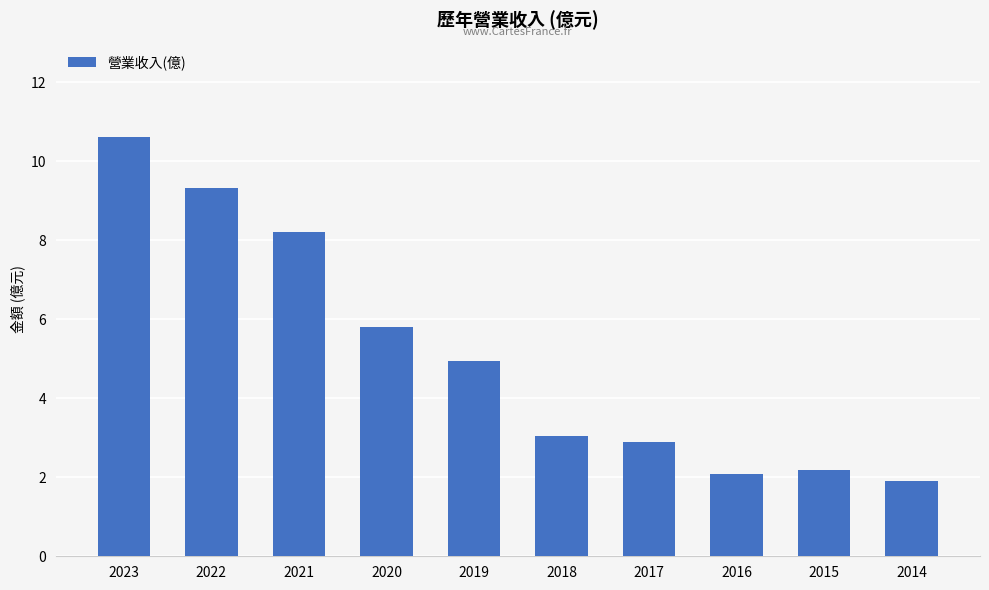

Approximately how many times larger is the value at 2018 compared to 2019?

0.6